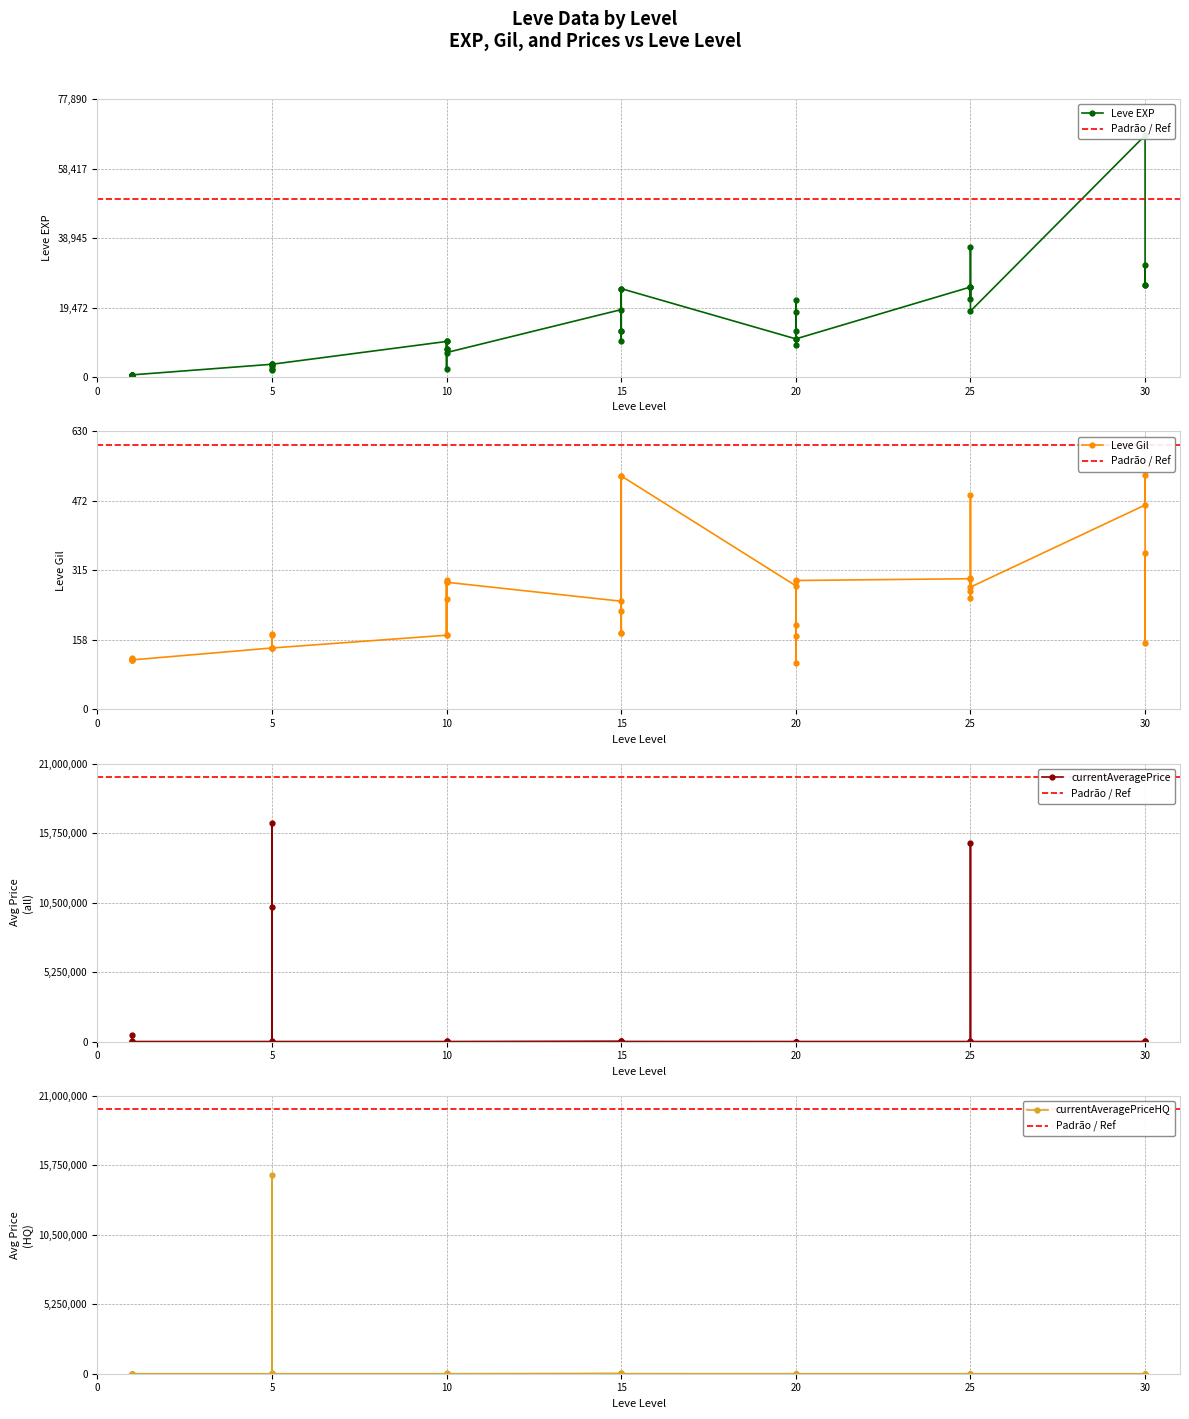

What is the maximum value for currentAveragePriceHQ?

15000502.0